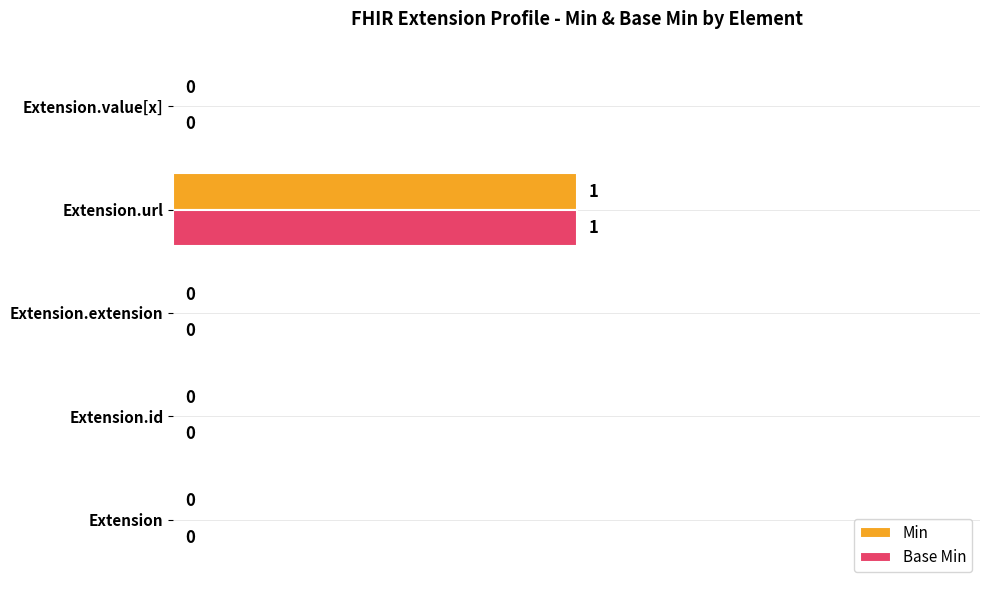

The Min series shows 0 at Extension.value[x]. True or false?

True